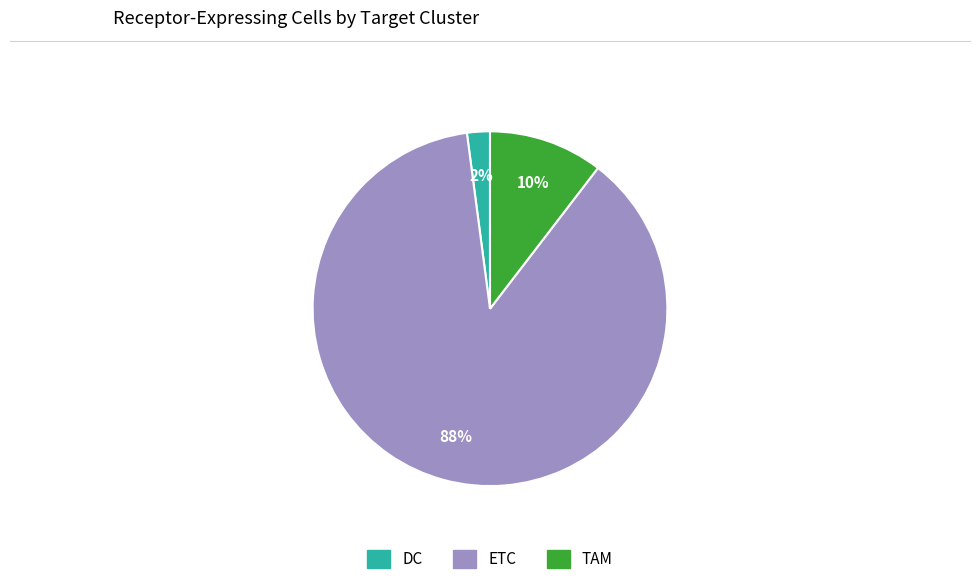

Rank the categories by value from lowest to highest.

DC, TAM, ETC